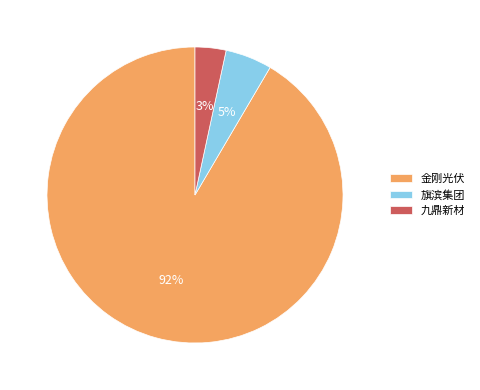

To the nearest percent, what is the combined percentage of 九鼎新材 and 旗滨集团?

8%